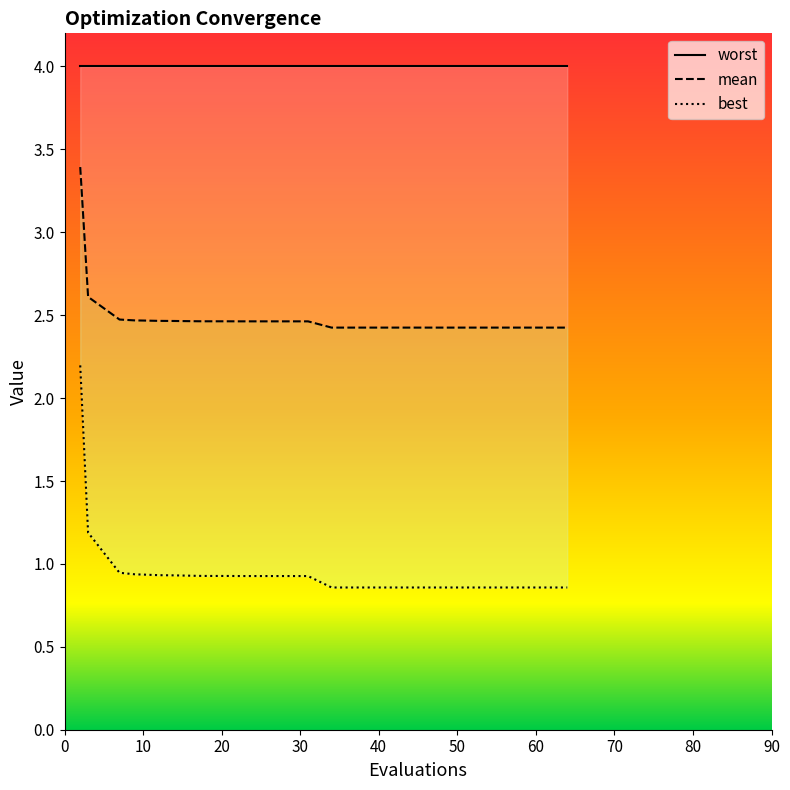

List the labels in order of mean value, smallest first.

64, 59, 51, 37, 36, 34, 31, 27, 24, 22, 21, 18, 17, 14, 12, 10, 9, 7, 3, 2